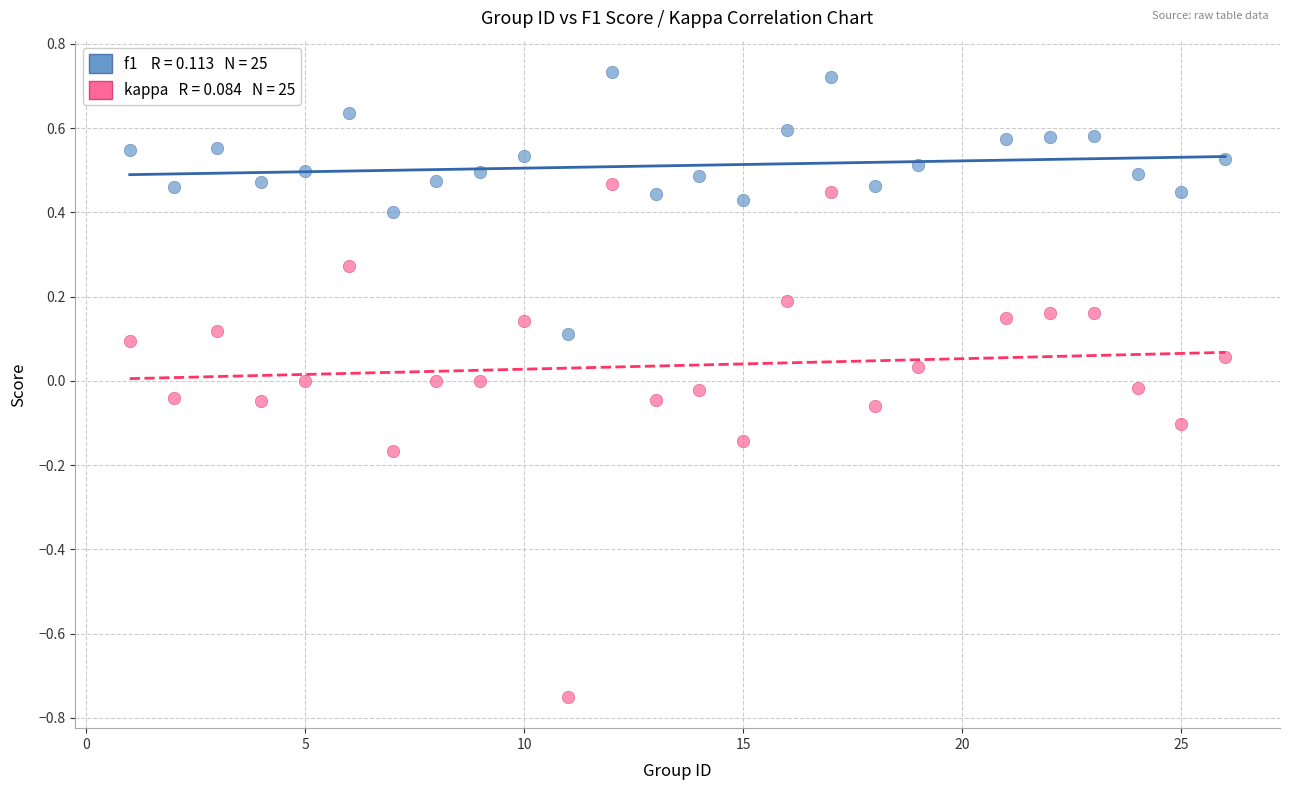

Across all data points, what is the range of Y values (max minus min)?

1.5